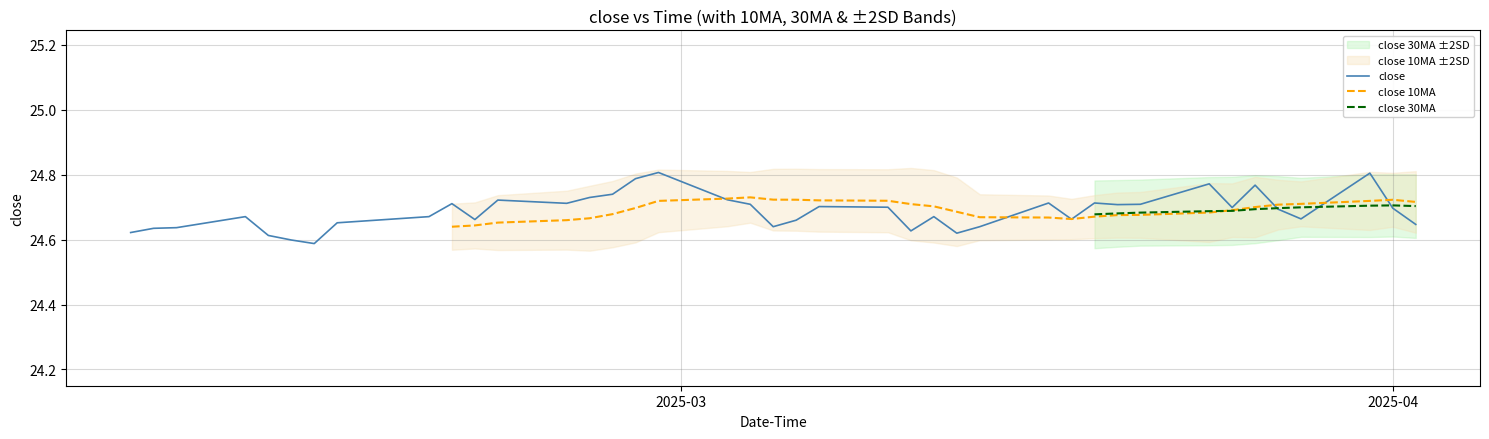

At how many categories does at least one series exceed 24?

40